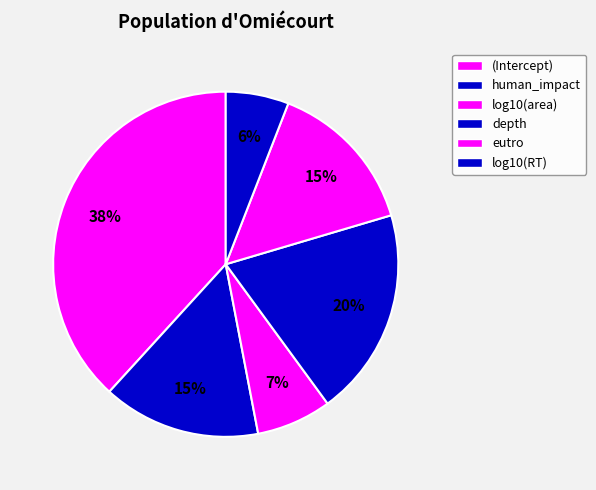

What is the largest slice in the pie chart?

(Intercept)